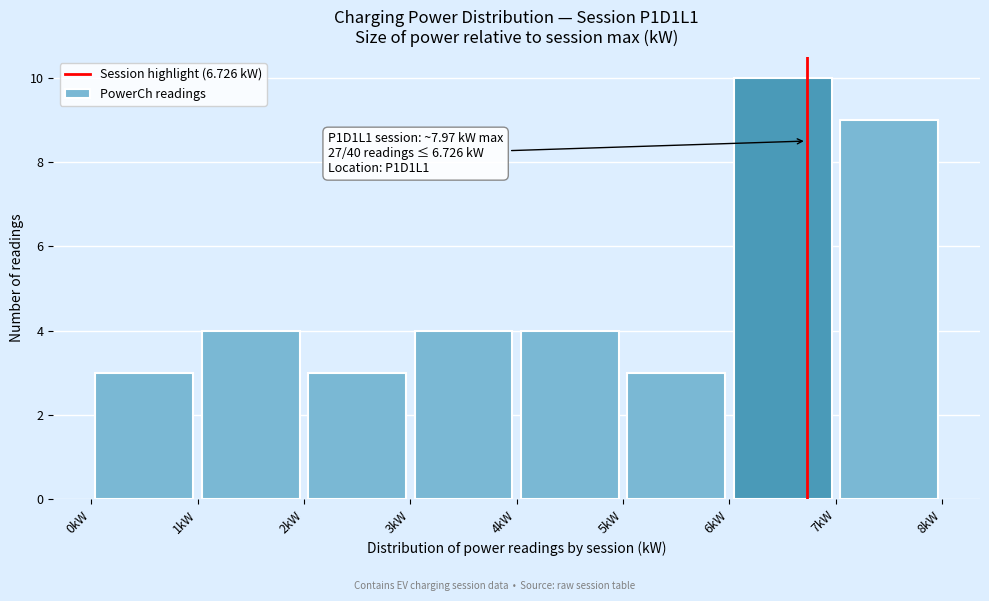

Which range on the x-axis has the tallest bar?

6 to 7